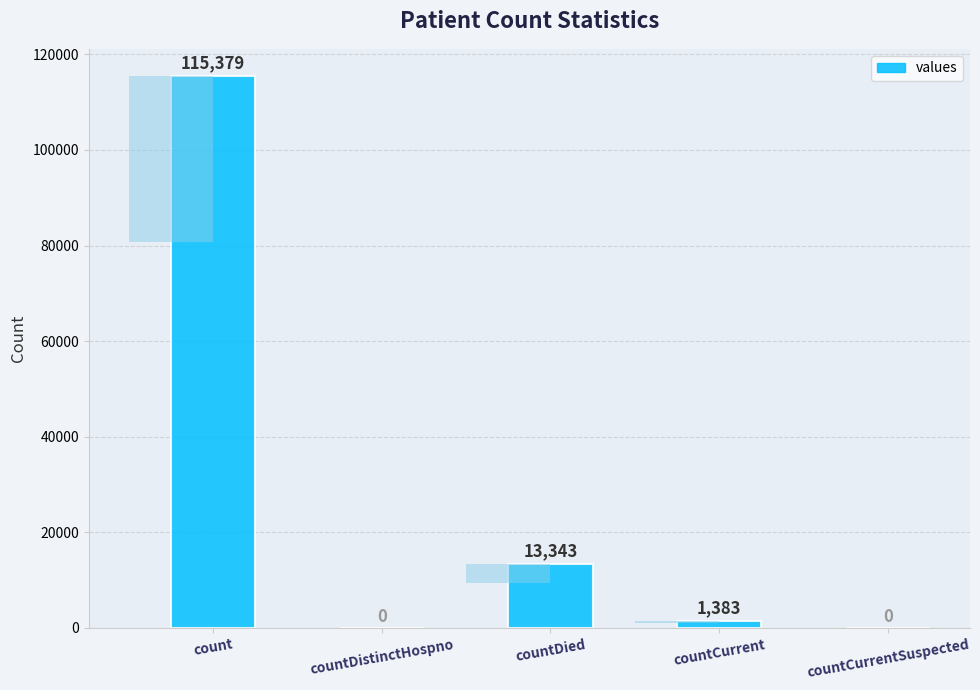

How many distinct data groups are displayed?

1